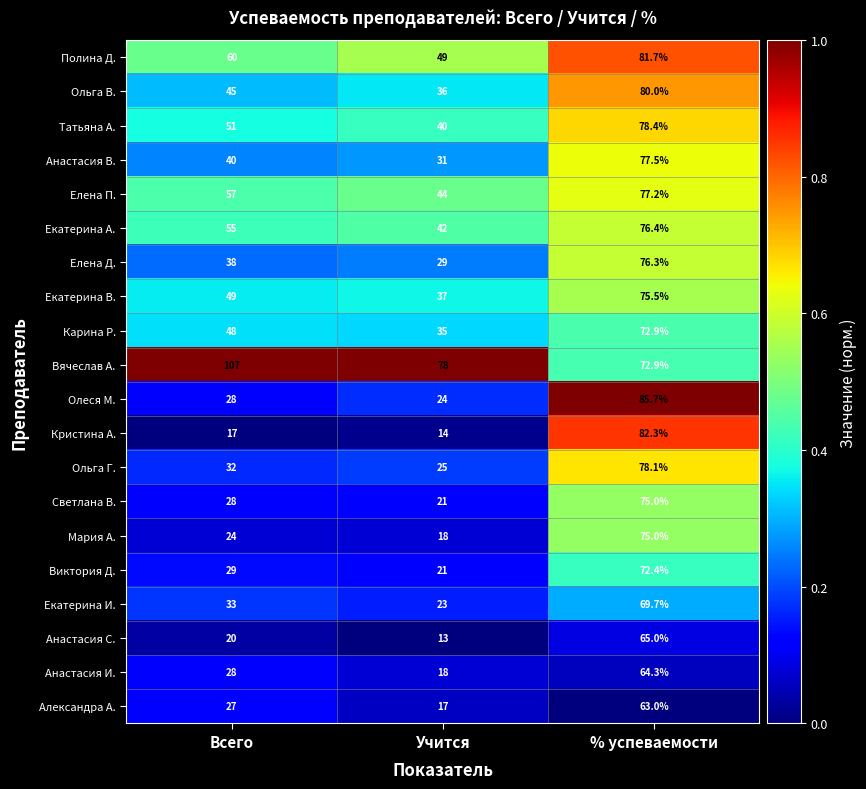

At how many categories does at least one series exceed 43?

3